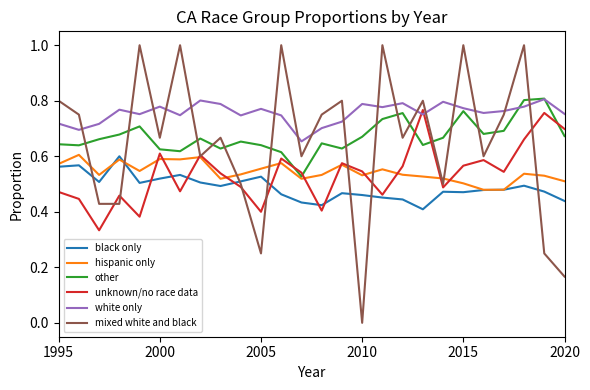

Does the chart have visible grid lines?

No